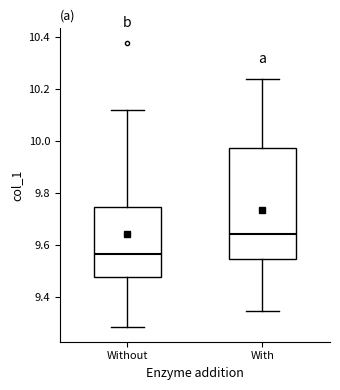

Comparing the boxes themselves (not the whiskers), which one is the tallest?

With